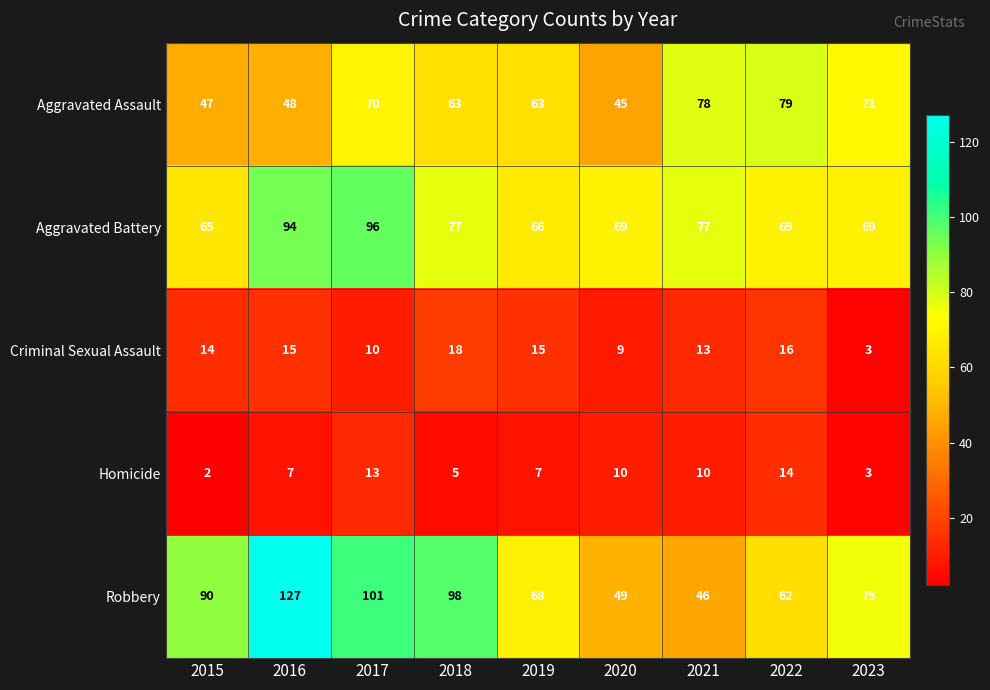

At which label does Aggravated Battery reach its peak?

2017